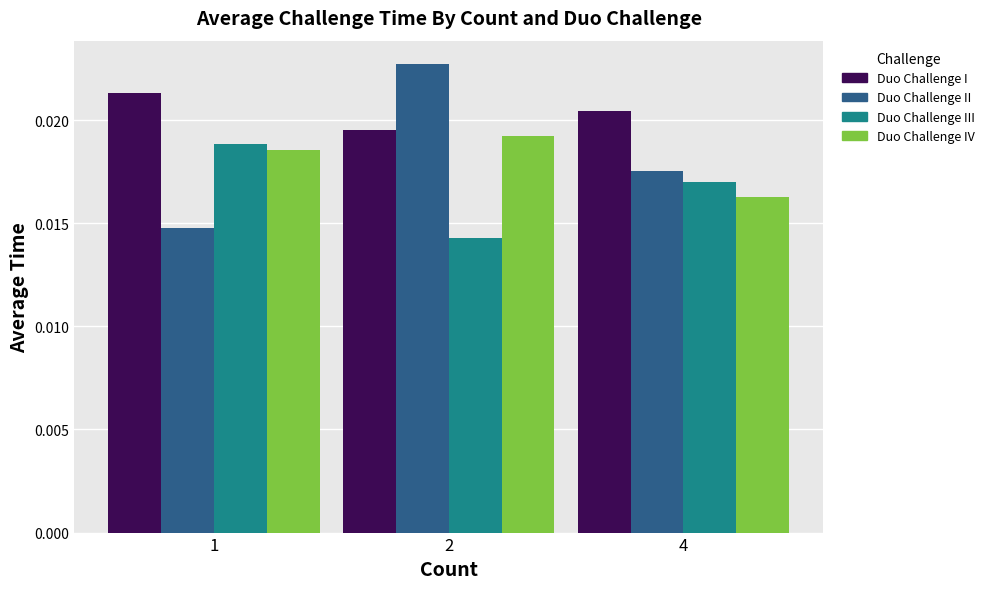

Count the Duo Challenge II values in the range 0 to 1.

3